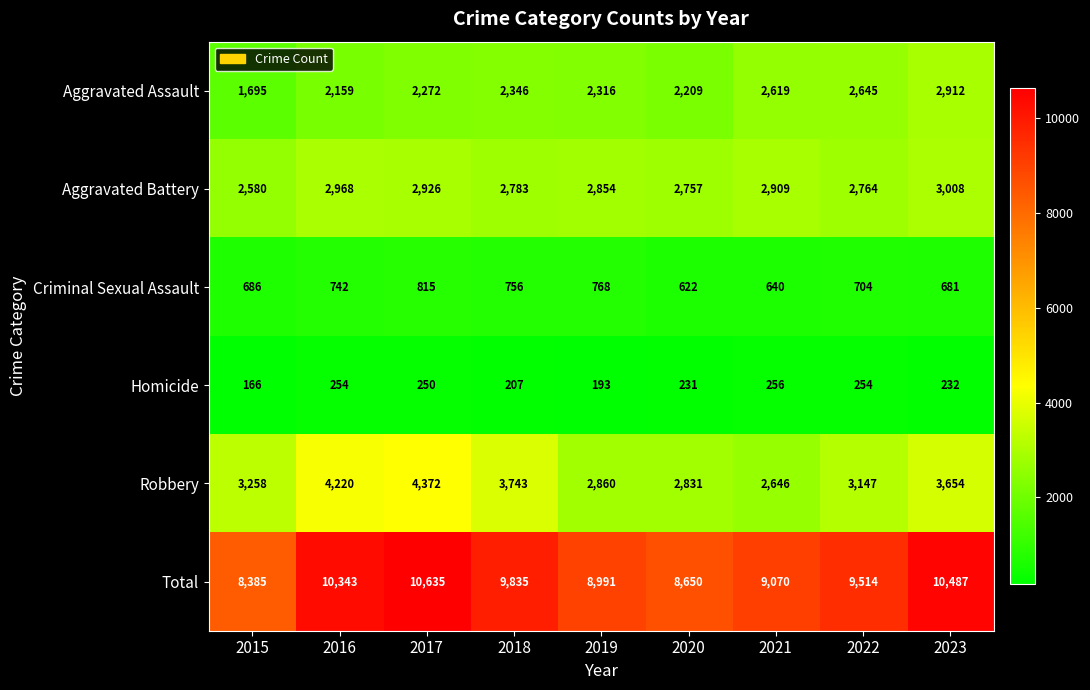

At 2023, list the series in order from largest to smallest.

Total, Robbery, Aggravated Battery, Aggravated Assault, Criminal Sexual Assault, Homicide